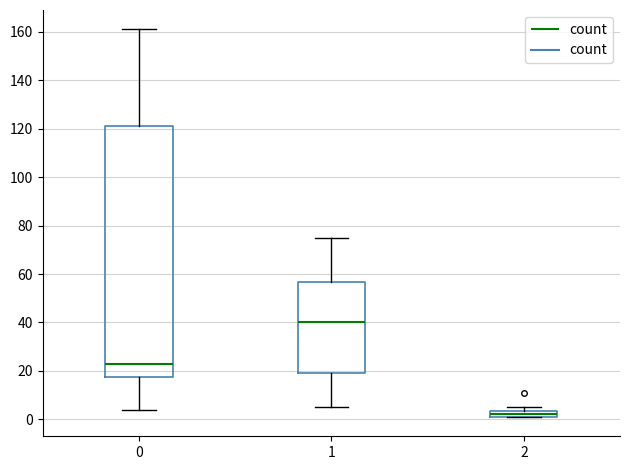

Which box's median line is the highest?

1